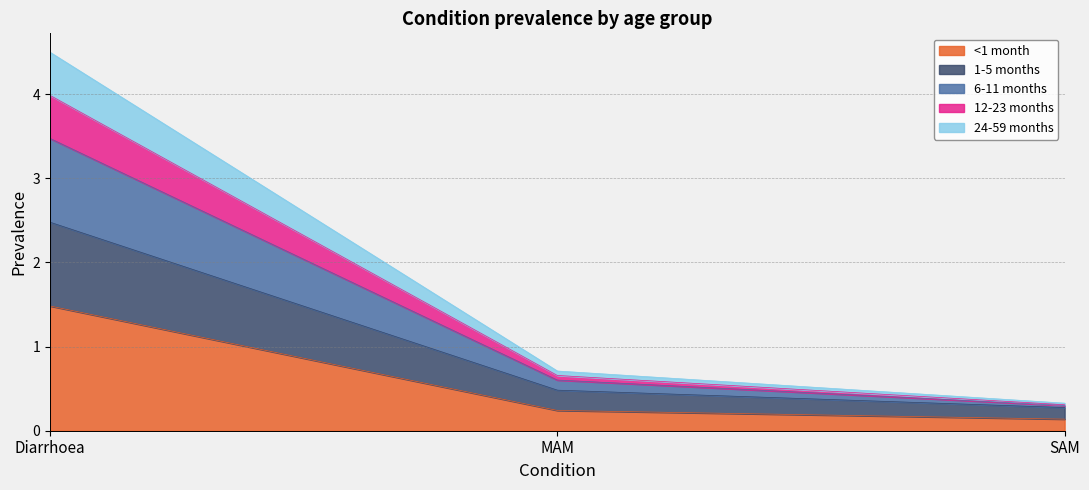

At how many categories does at least one series exceed 1?

1